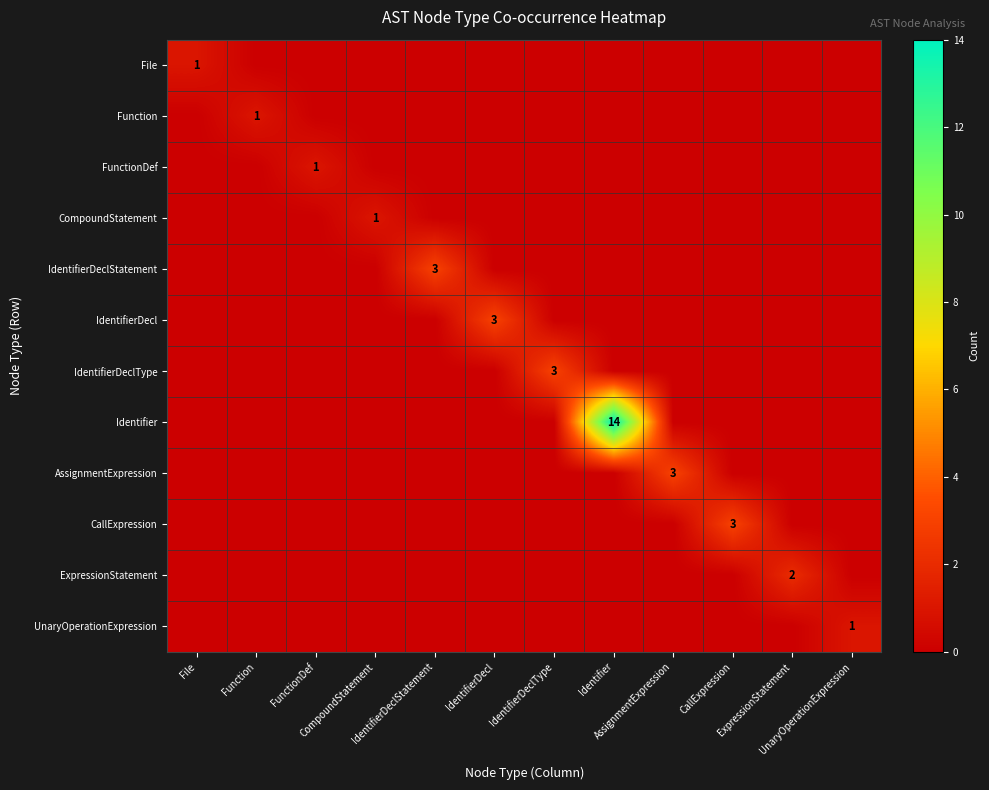

Is it true that AssignmentExpression equals -2 at Function?

False